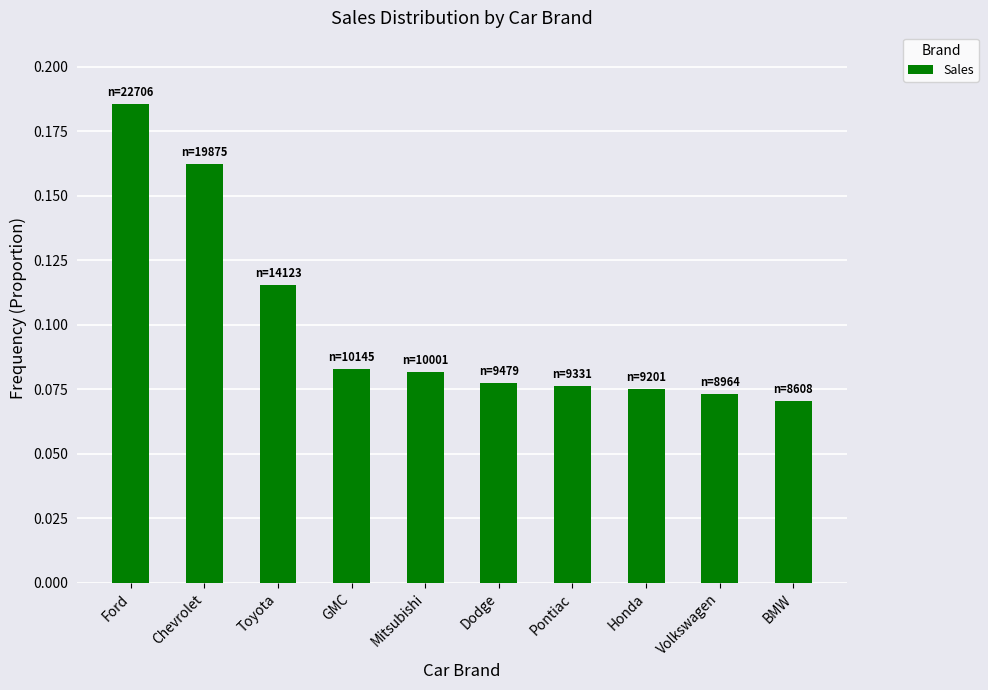

Which has a higher value, GMC or Pontiac?

GMC